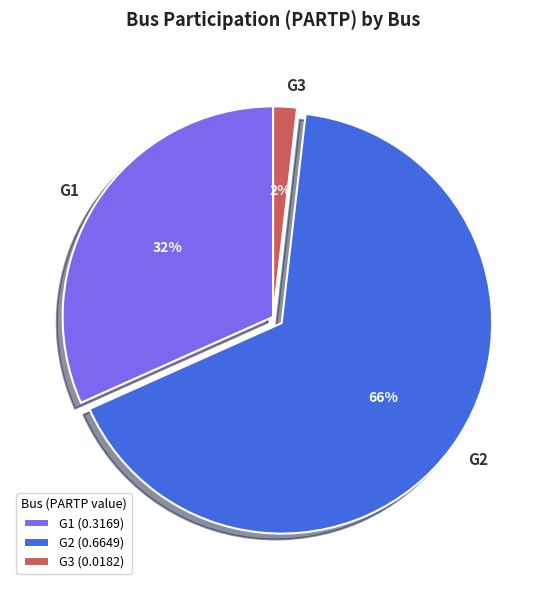

Do G2 and G1 together represent more than half of the pie?

Yes